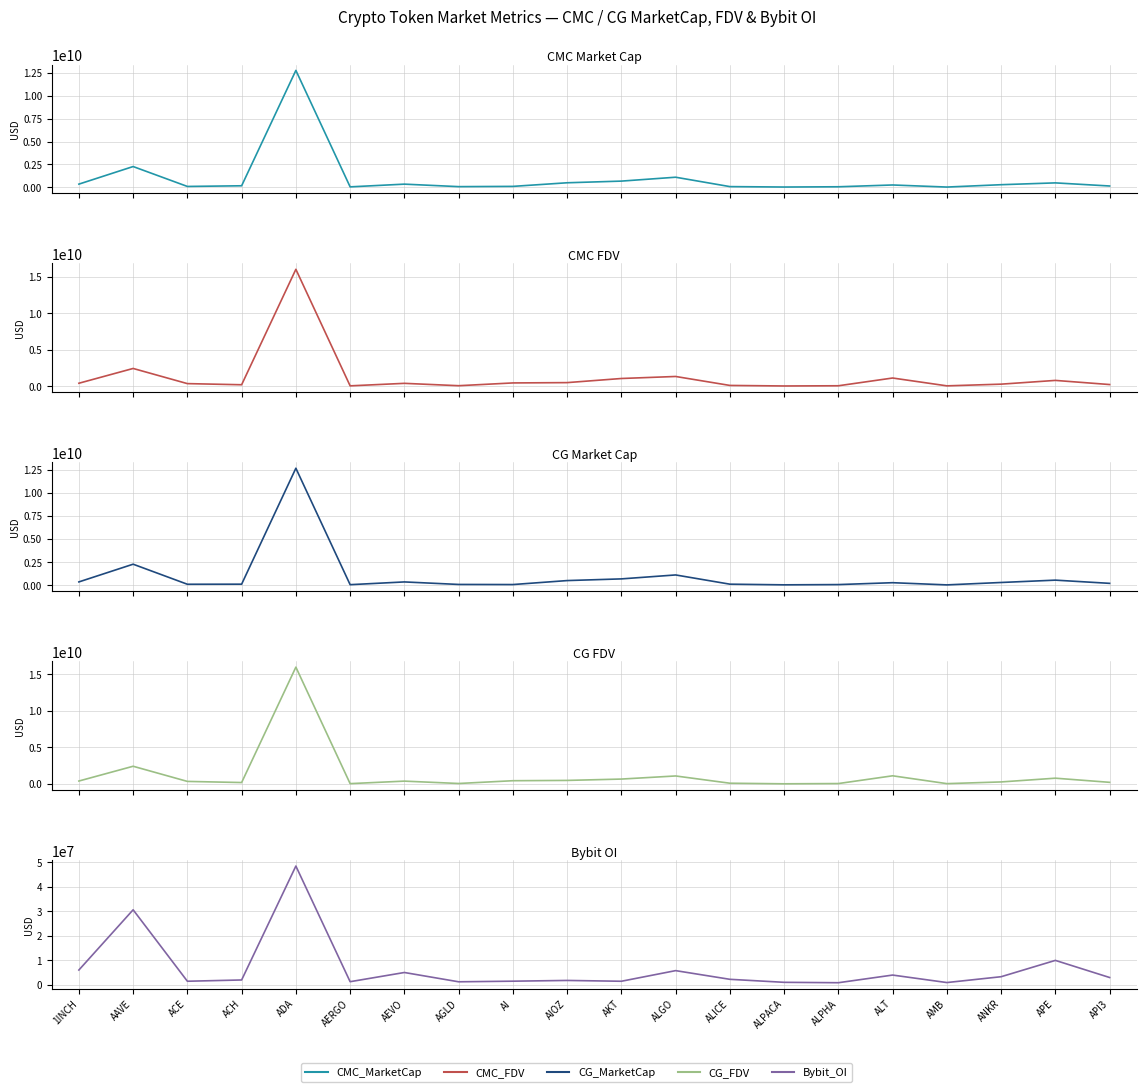

How many lines are shown in the chart?

5